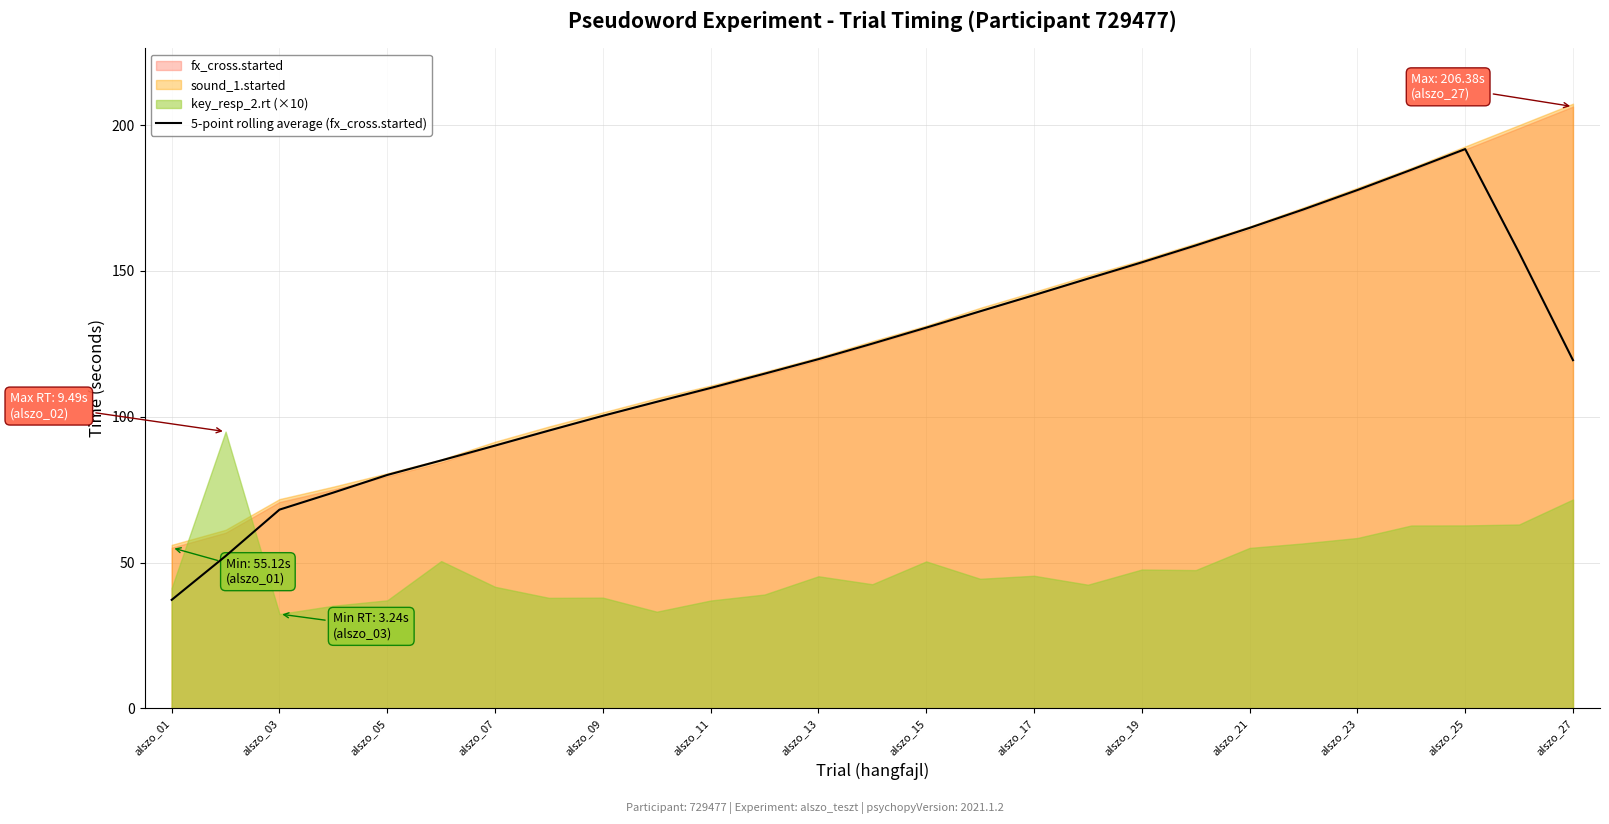

At which label does 5-point rolling average (fx_cross.started) reach its peak?

alszo_25